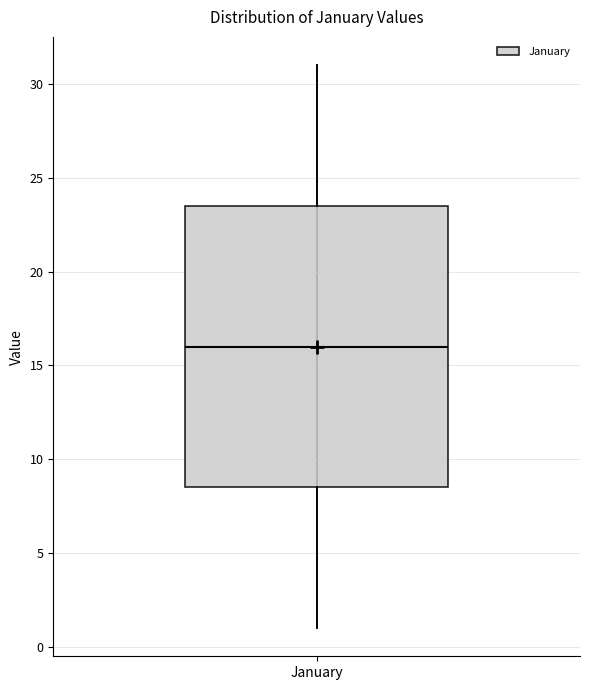

Where is the lower edge of the box for January on the y-axis? The values are not printed on the chart, so give them approximately, as read against the axis.

8.5